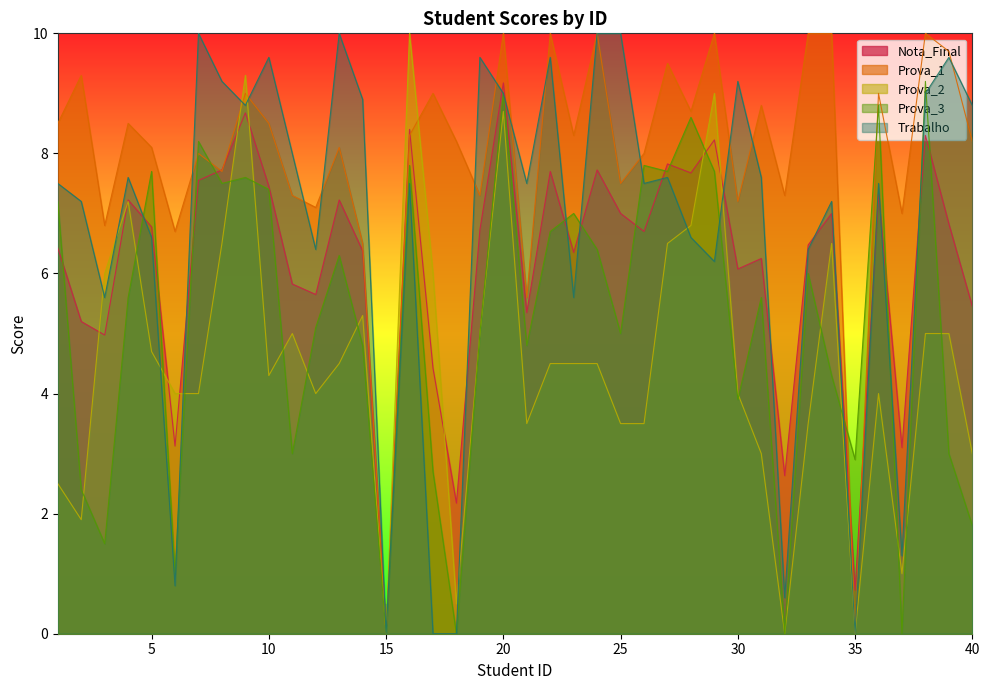

How many interior local valleys does the Prova_1 series have?

14